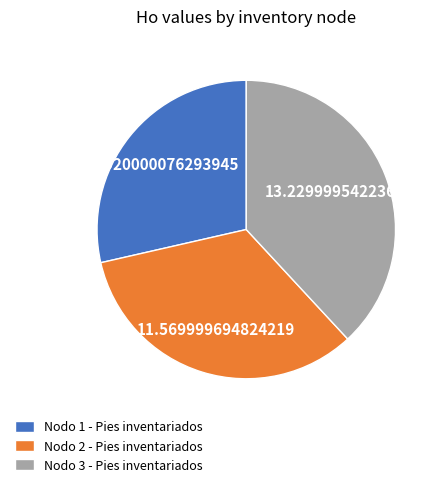

Rank the categories by value from lowest to highest.

Nodo 1 - Pies inventariados, Nodo 2 - Pies inventariados, Nodo 3 - Pies inventariados